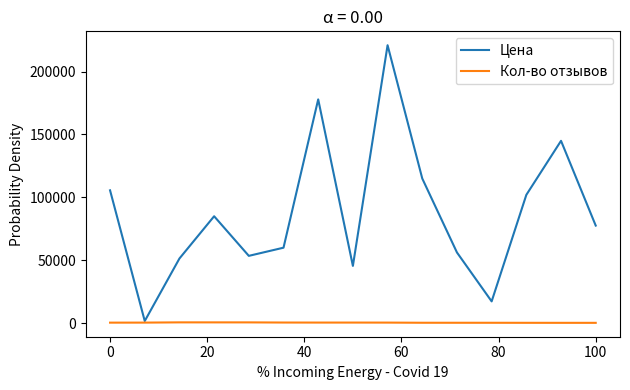

List the series in order of their overall mean, highest first.

Цена, Кол-во отзывов